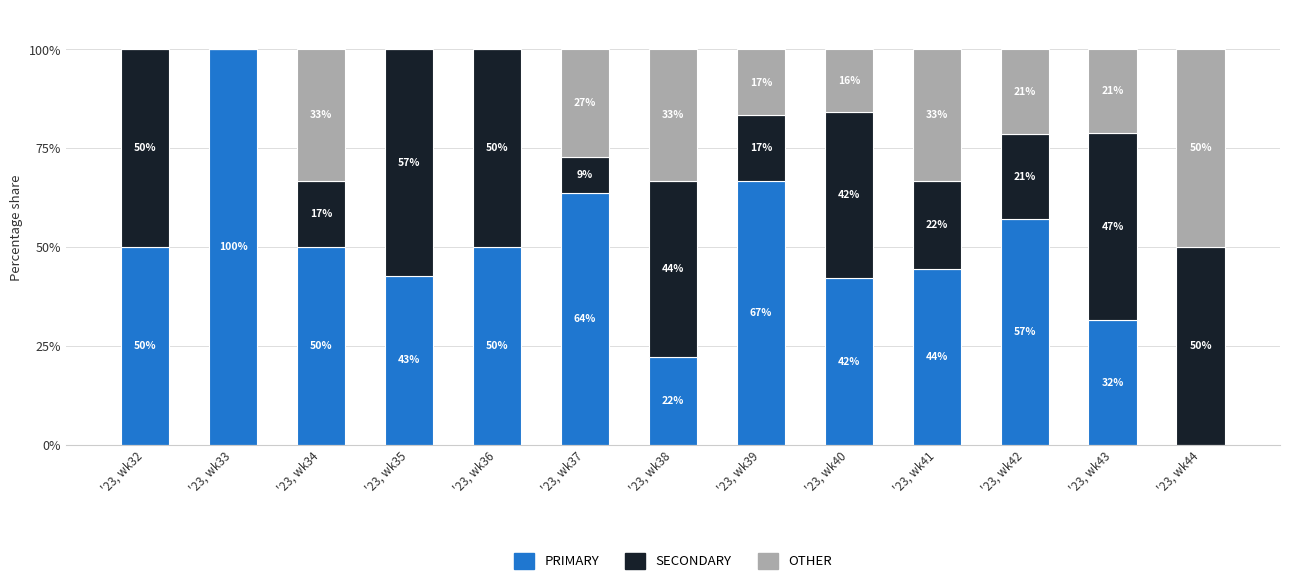

Which category has the highest value in the PRIMARY series?

'23, wk33